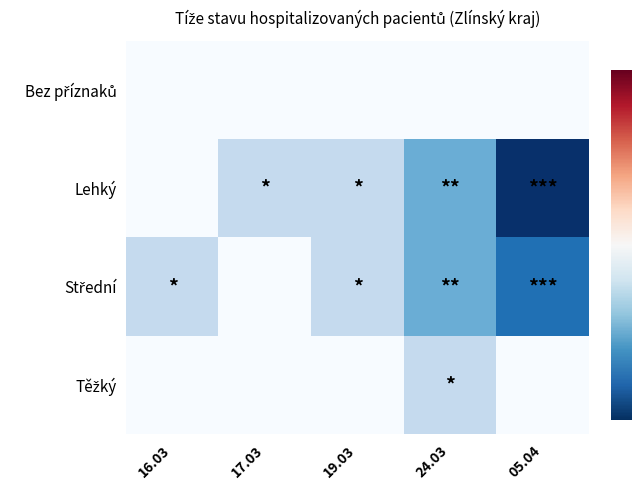

At 17.03, list the series in order from smallest to largest.

Bez příznaků, Střední, Těžký, Lehký